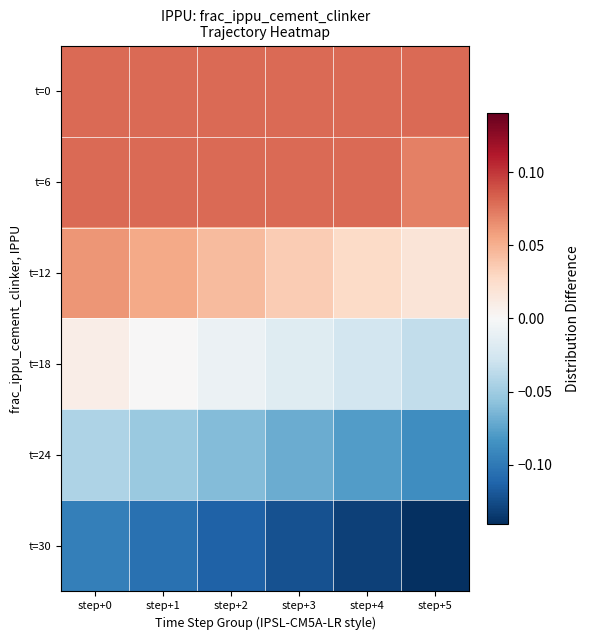

Count the number of categories in the chart.

6